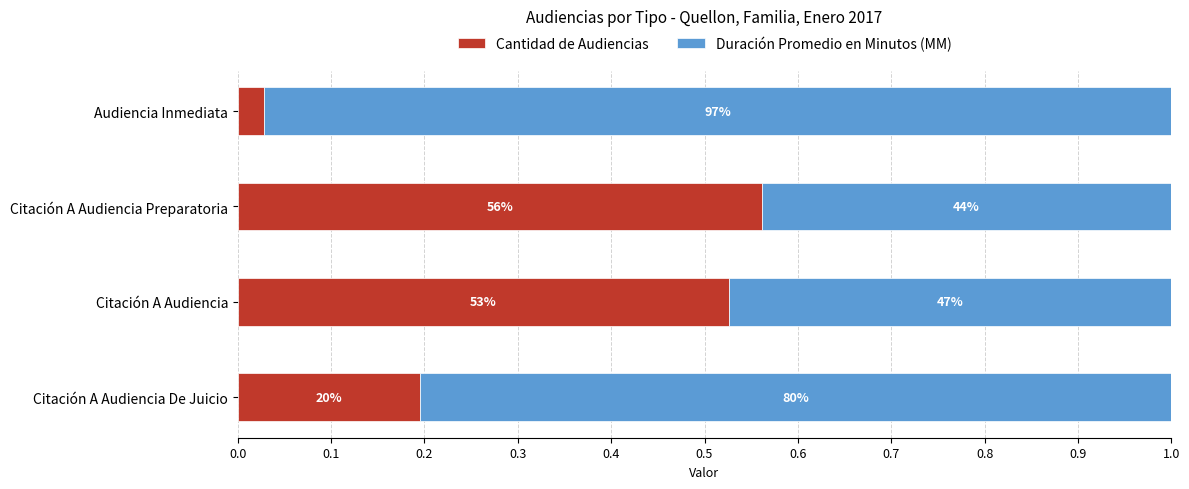

Which series has the largest range (max minus min)?

Duración Promedio en Minutos (MM)